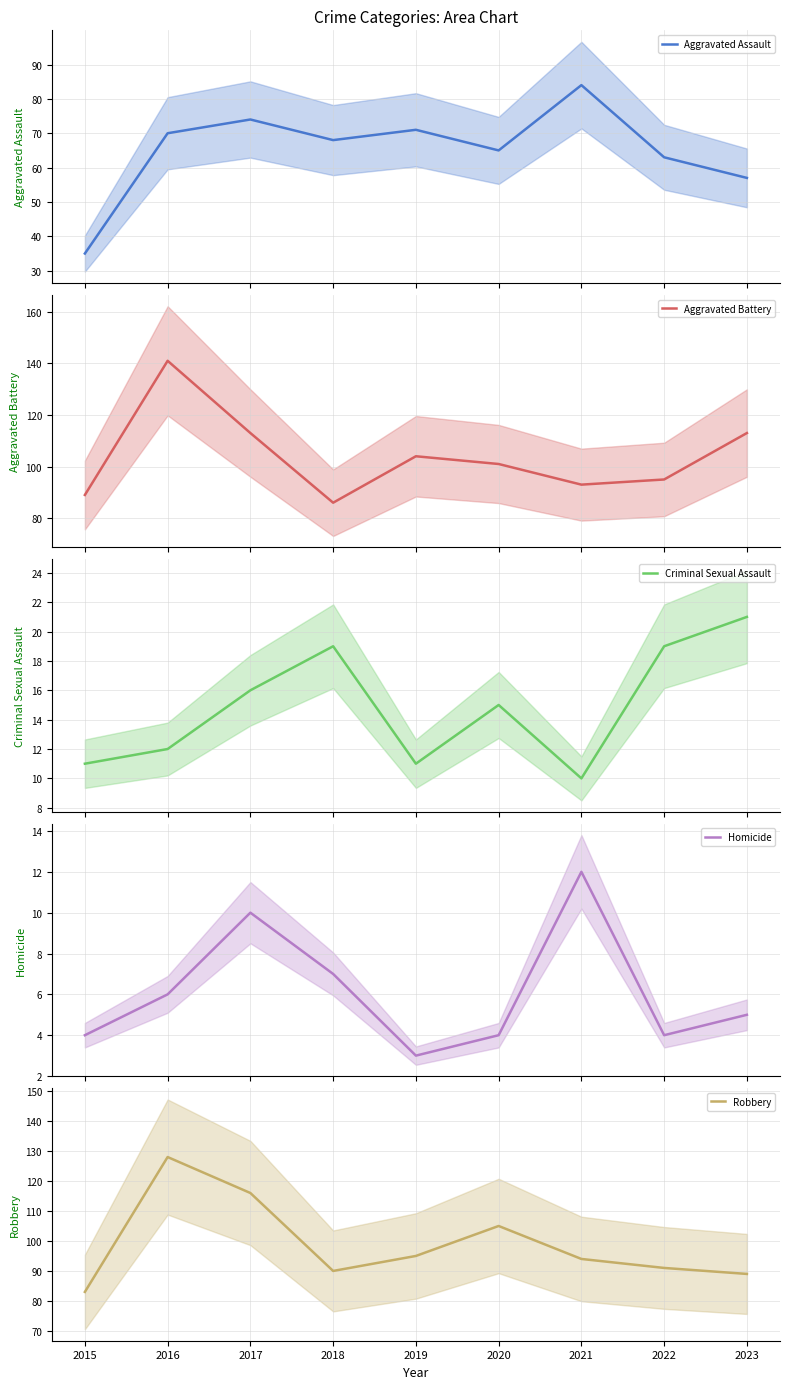

Reading left to right, extract all data points from this chart.

Aggravated Assault: 2015=35	2016=70	2017=74	2018=68	2019=71	2020=65	2021=84	2022=63	2023=57
Aggravated Battery: 2015=89	2016=141	2017=113	2018=86	2019=104	2020=101	2021=93	2022=95	2023=113
Criminal Sexual Assault: 2015=11	2016=12	2017=16	2018=19	2019=11	2020=15	2021=10	2022=19	2023=21
Homicide: 2015=4	2016=6	2017=10	2018=7	2019=3	2020=4	2021=12	2022=4	2023=5
Robbery: 2015=83	2016=128	2017=116	2018=90	2019=95	2020=105	2021=94	2022=91	2023=89